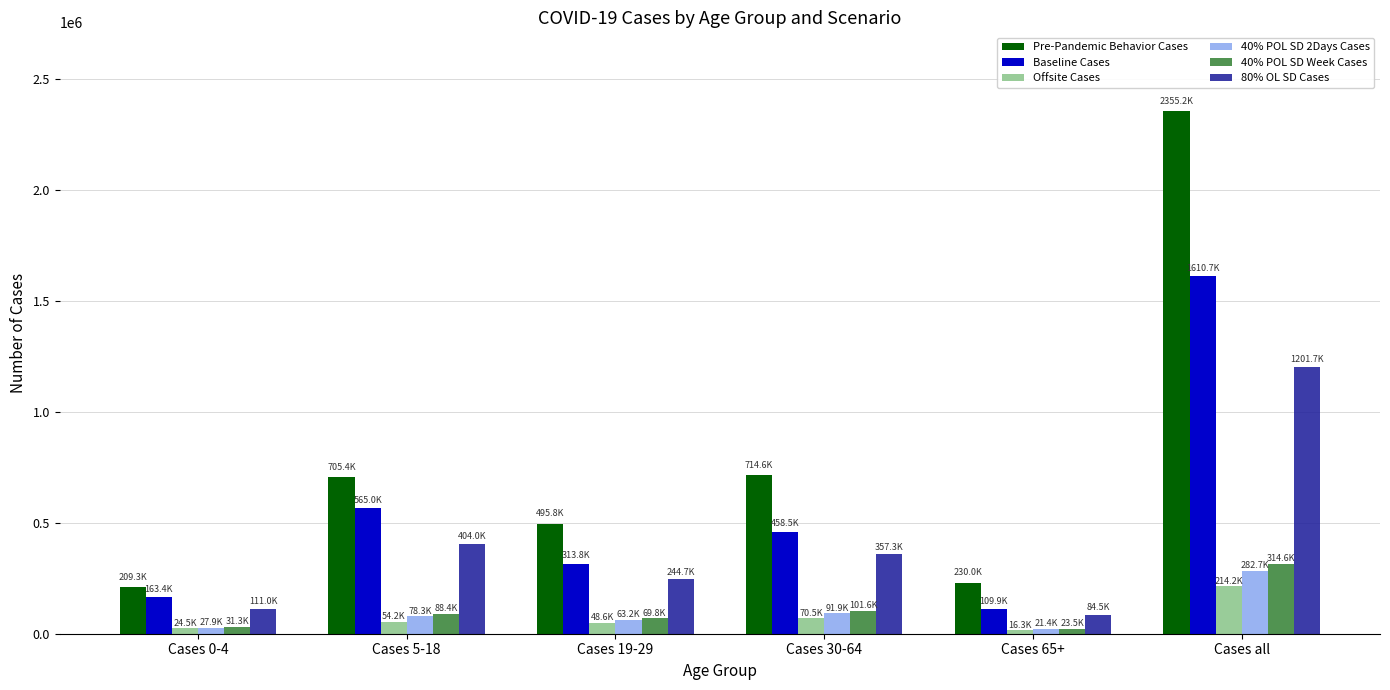

At how many categories does at least one series exceed 1773964?

1